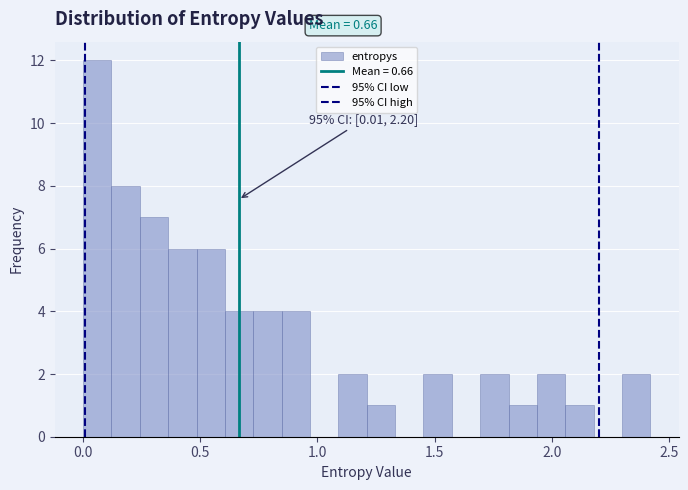

Around what value on the x-axis is the tallest bar? Give the approximate position of its centre, as read against the axis.

0.05